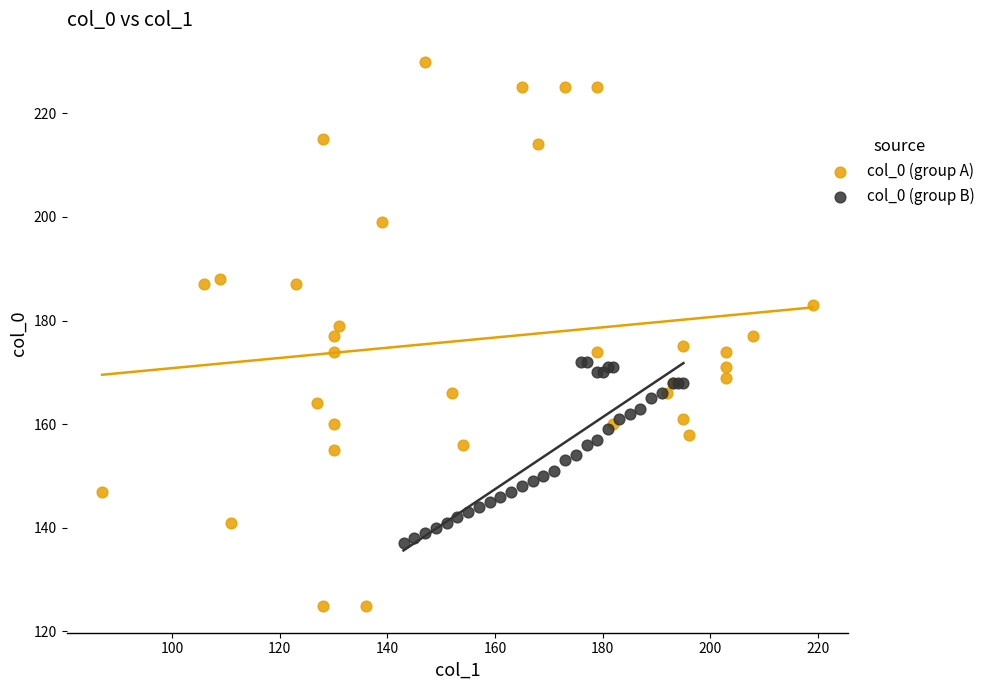

Which series has the largest Y range (max minus min)?

col_0 (group A)